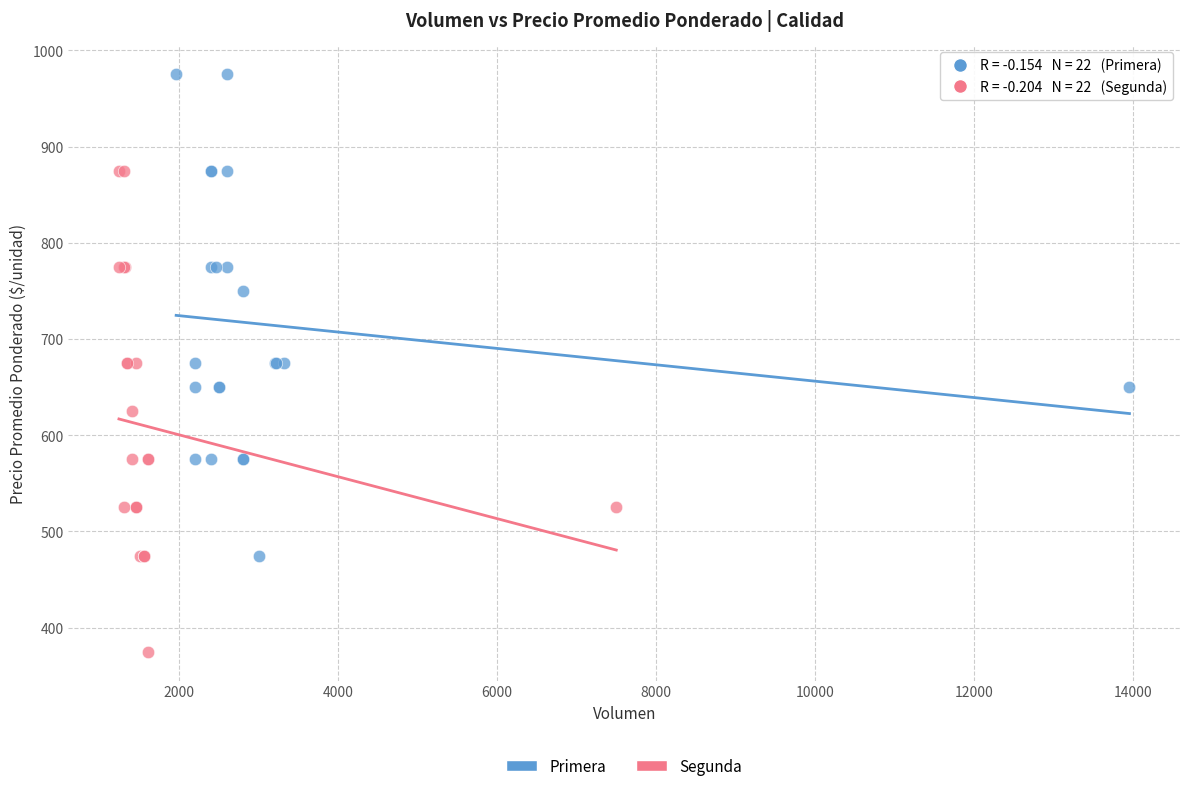

Which series contains the highest Y value?

Primera